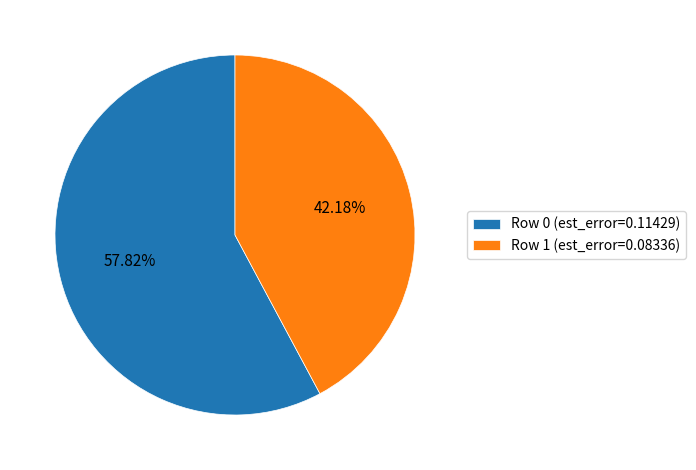

How many segments does this pie chart have?

2